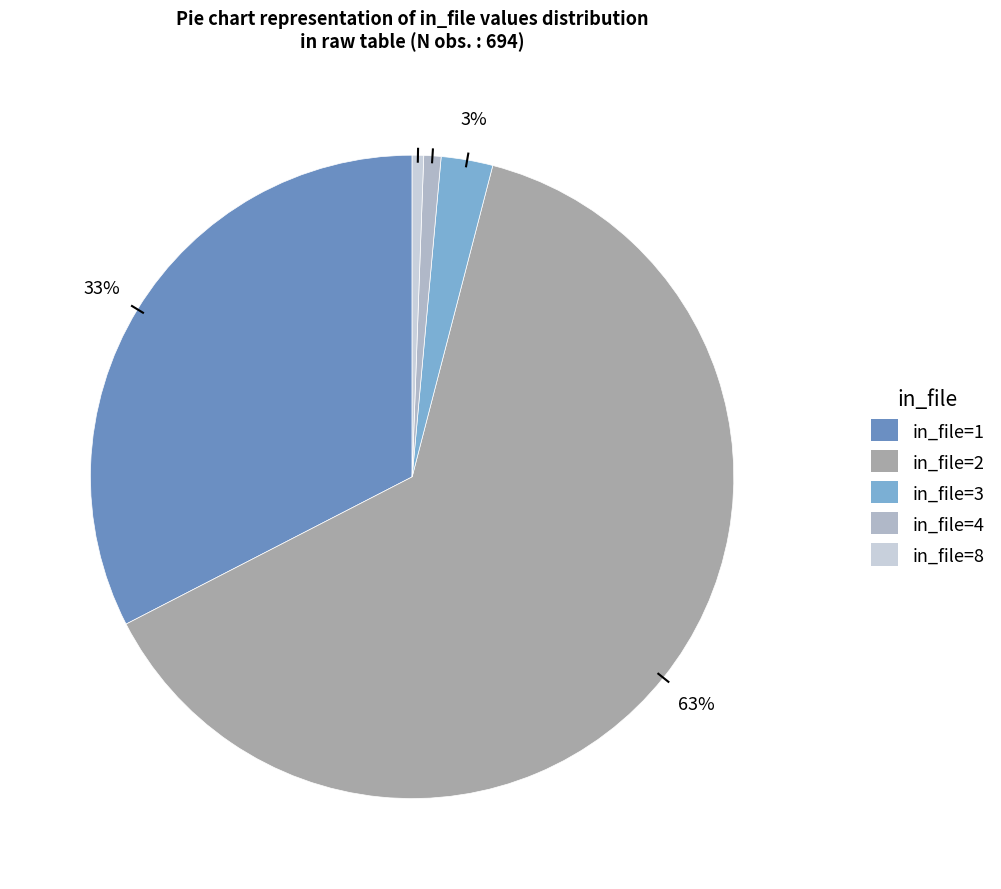

To the nearest percent, what is the difference between the in_file=1 and in_file=8 slice percentages?

32%